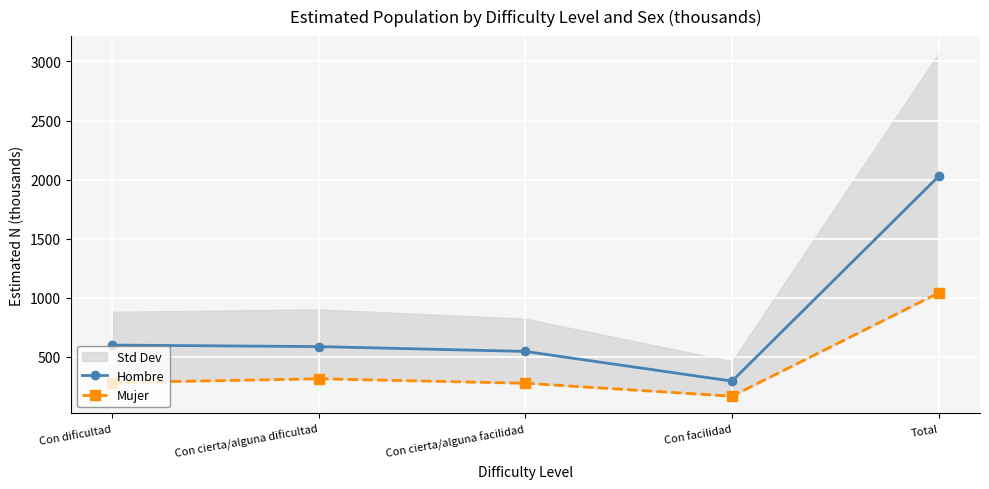

True or false: Mujer and Hombre cross at least once.

False